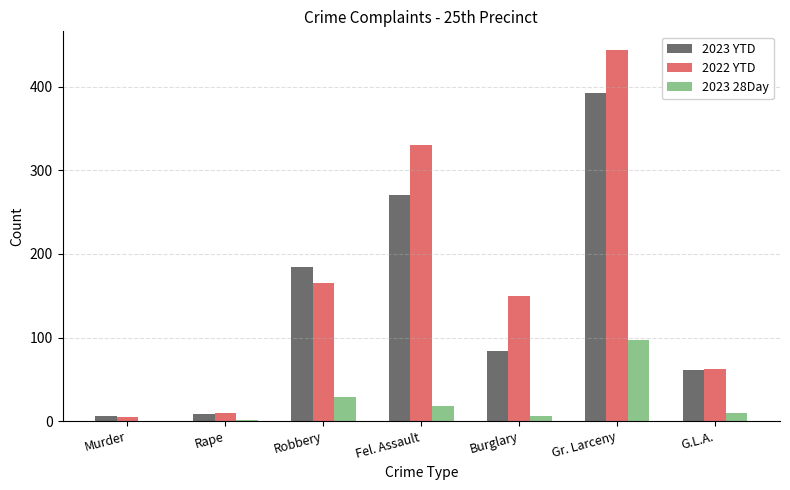

Are the bars grouped side by side (vs. stacked)?

Yes